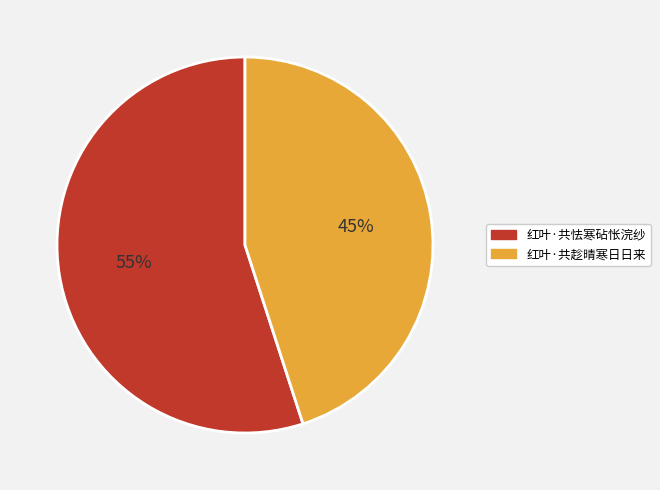

The 红叶·共怯寒砧怅浣纱 slice represents 55% of the pie. True or false?

True